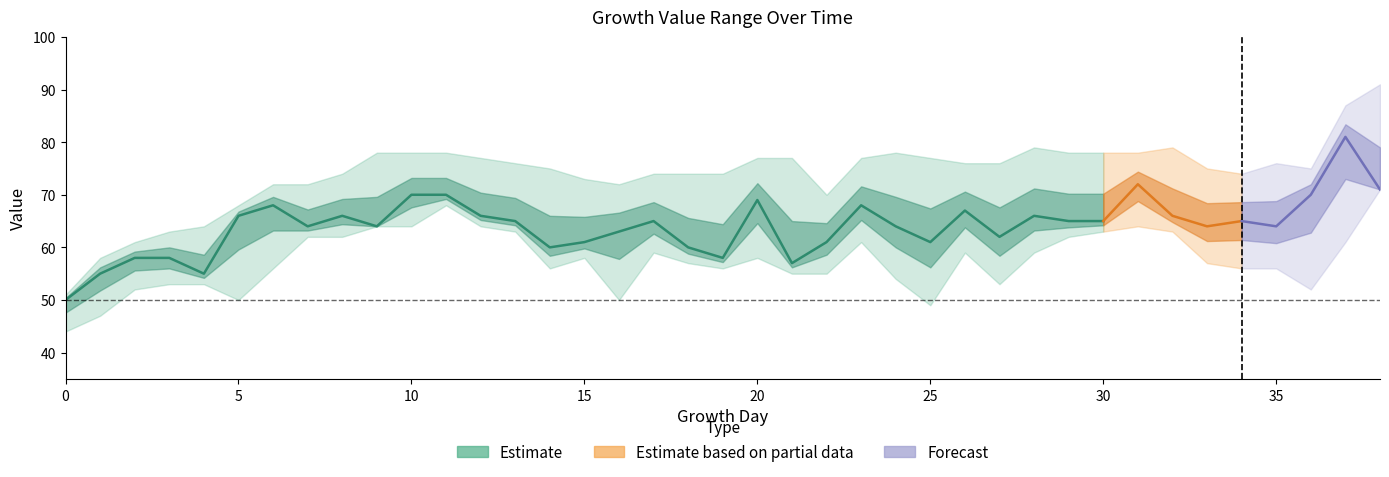

Rank the categories by MaximumValue value from highest to lowest.

38, 37, 28, 32, 9, 10, 11, 24, 29, 30, 31, 12, 20, 21, 23, 25, 13, 26, 27, 35, 14, 33, 36, 8, 17, 18, 19, 34, 15, 6, 7, 16, 22, 5, 4, 3, 2, 1, 0